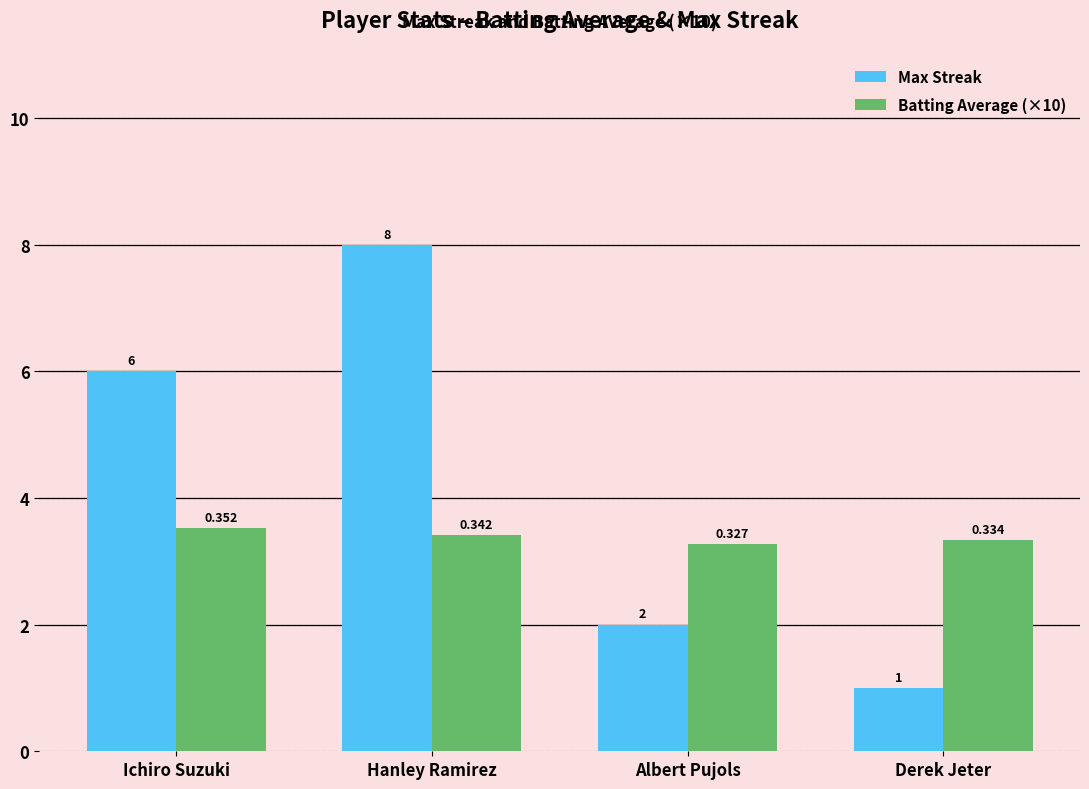

Which category has the highest value across all series?

Hanley Ramirez